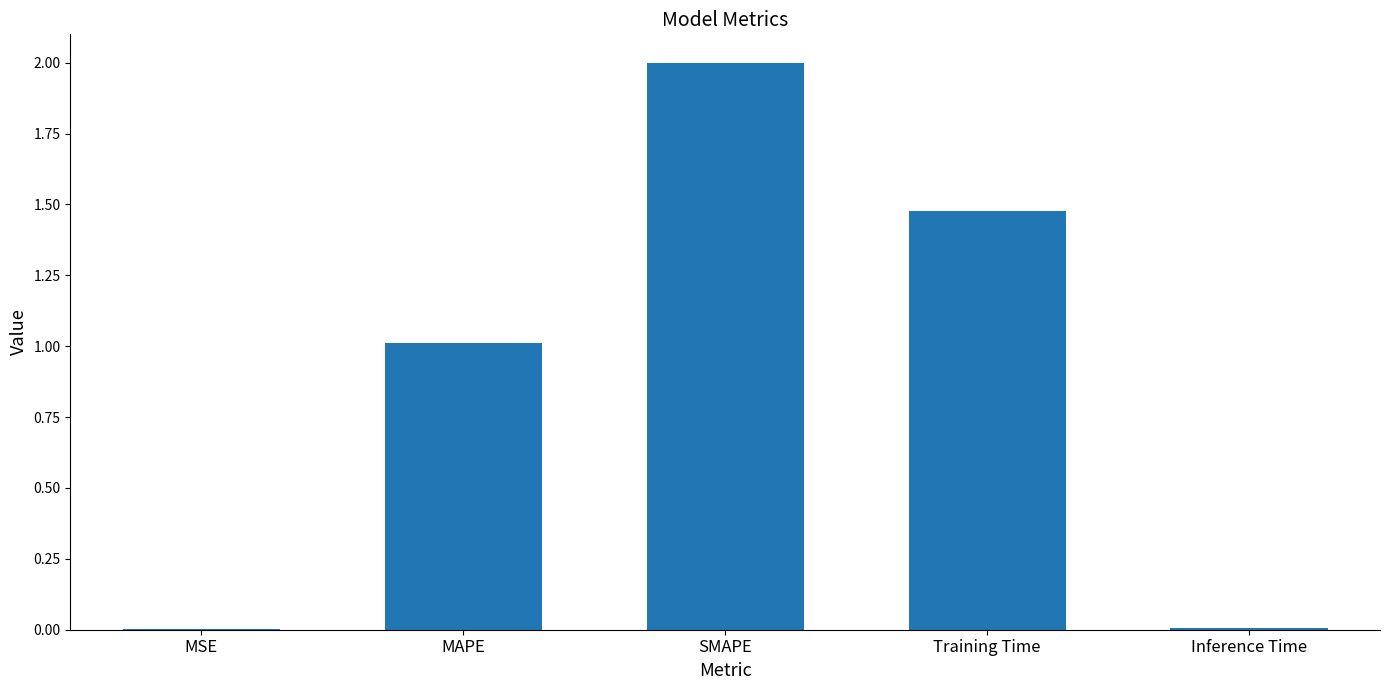

Between Training Time and SMAPE, which is larger?

SMAPE